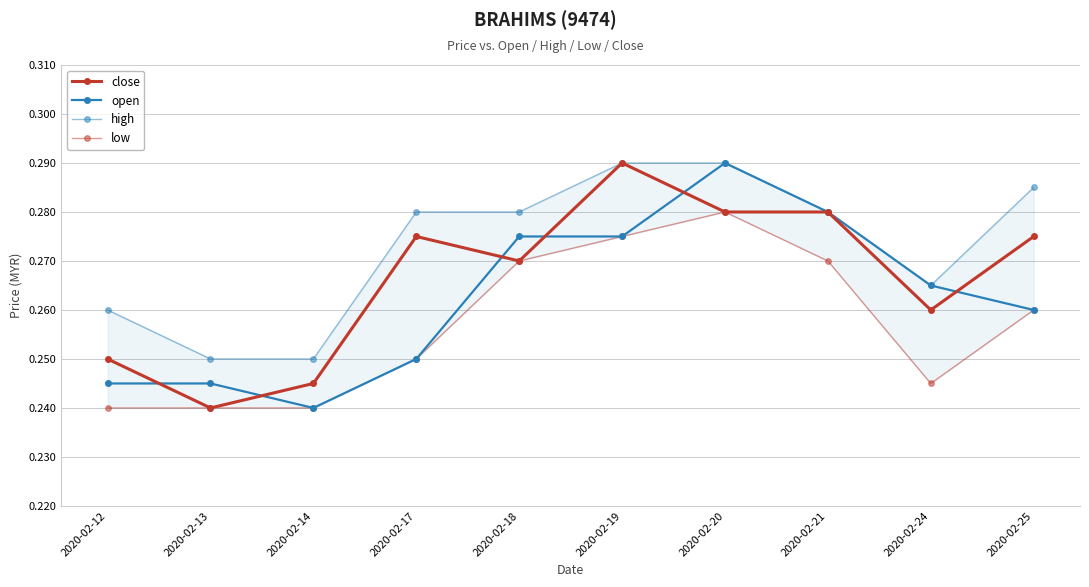

What are all the series names shown in the legend?

close, open, high, low